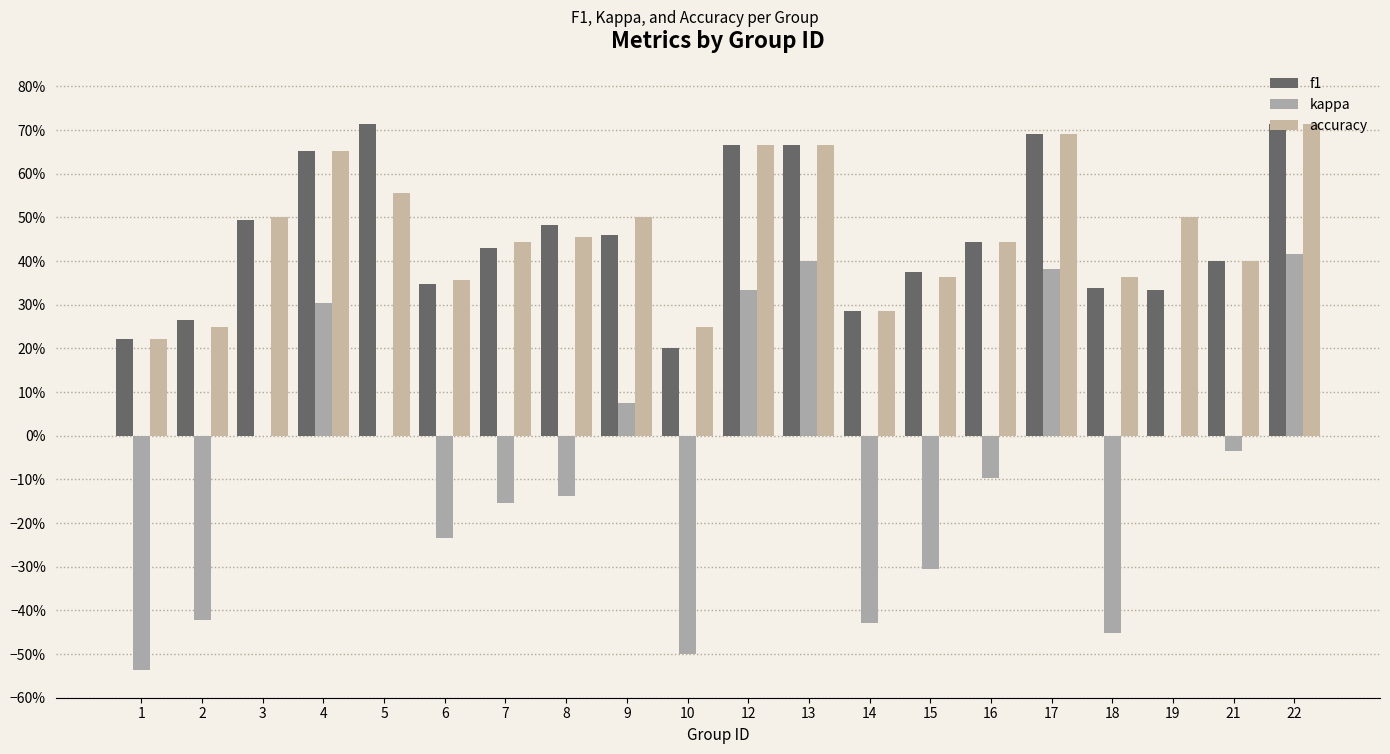

Are the bars grouped side by side (vs. stacked)?

Yes